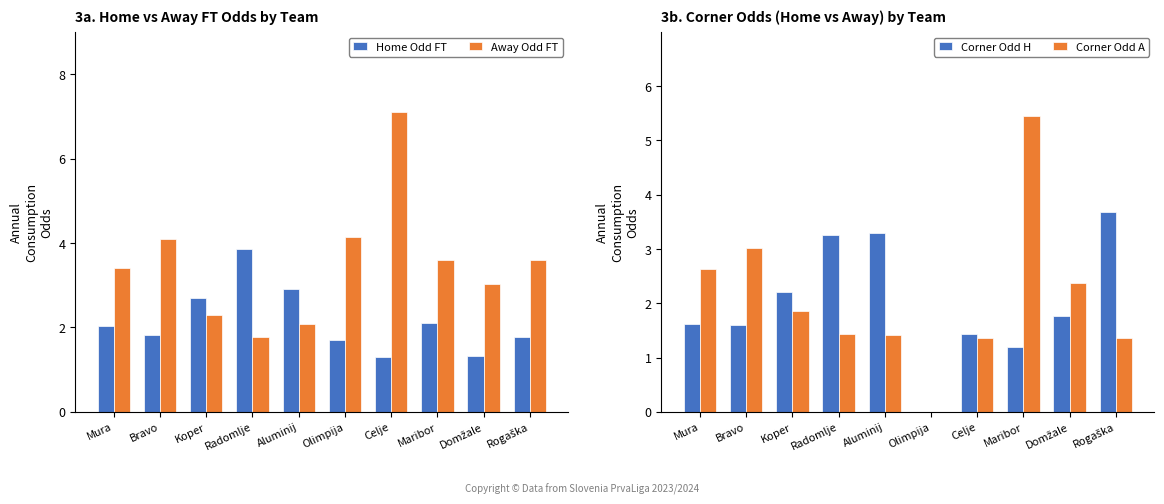

At which category does the chart reach its minimum across all series?

Olimpija